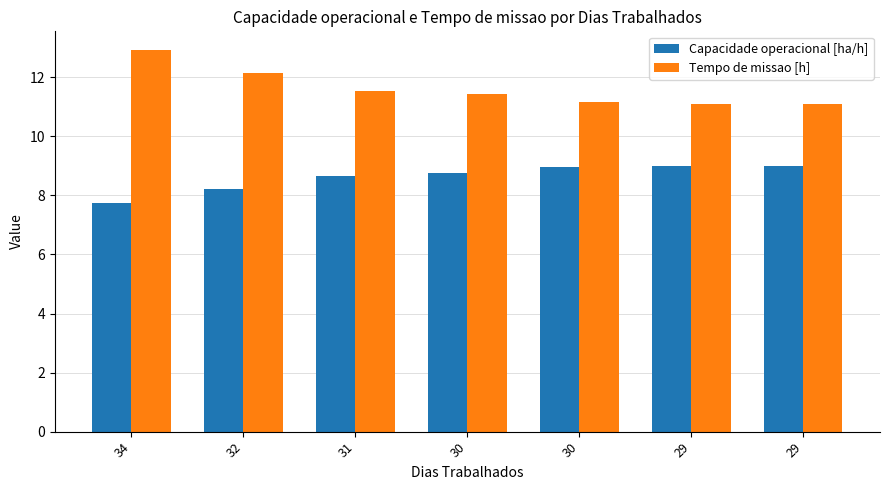

What are all the series names shown in the legend?

Capacidade operacional [ha/h], Tempo de missao [h]